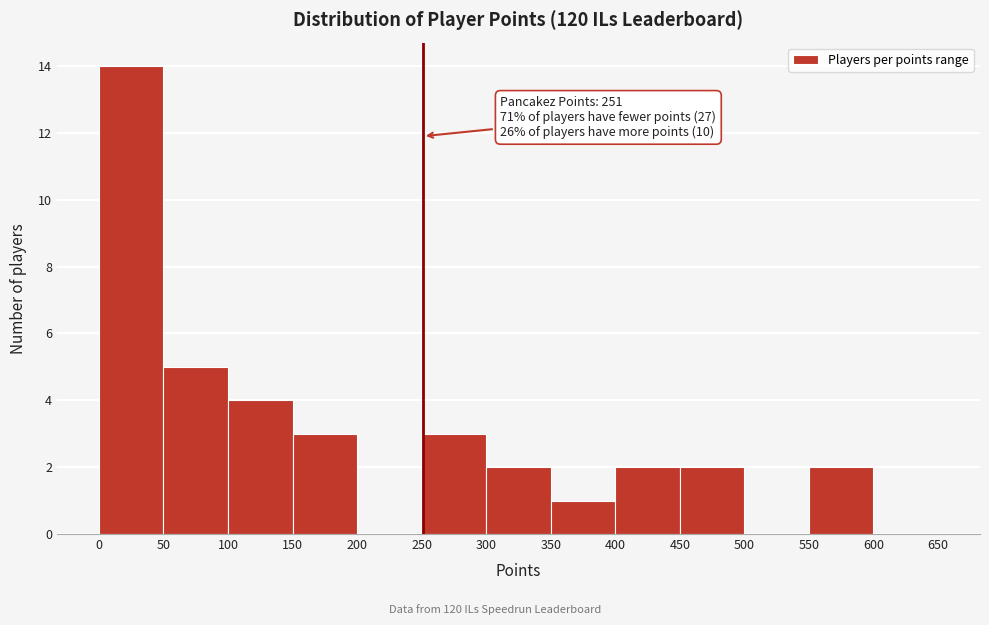

Which range on the x-axis has the tallest bar?

0 to 50